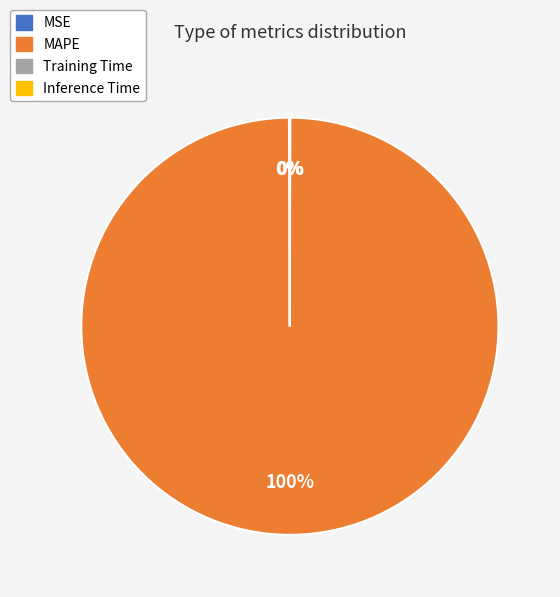

Which category has the biggest portion of the pie?

MAPE